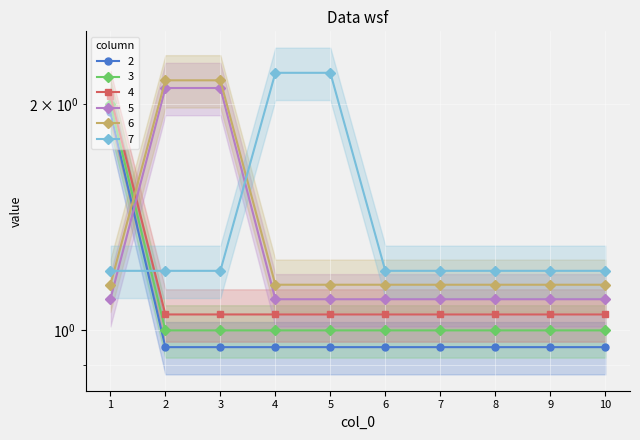

What is the approximate value of 2 at 5?

0.9